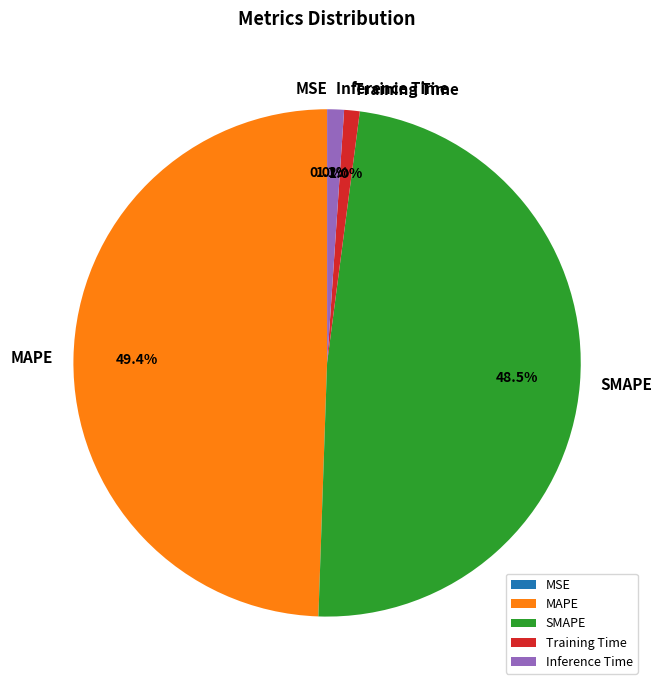

Which category has the biggest portion of the pie?

MAPE